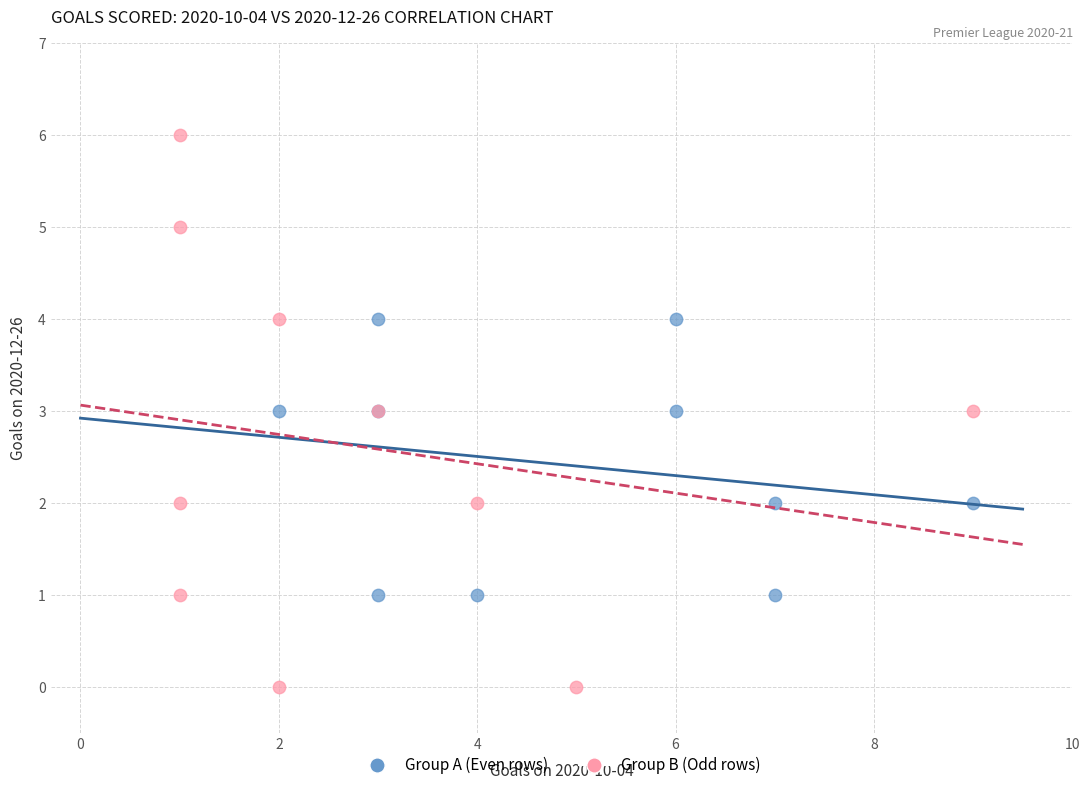

Which series contains the lowest Y value?

Group B (Odd rows)